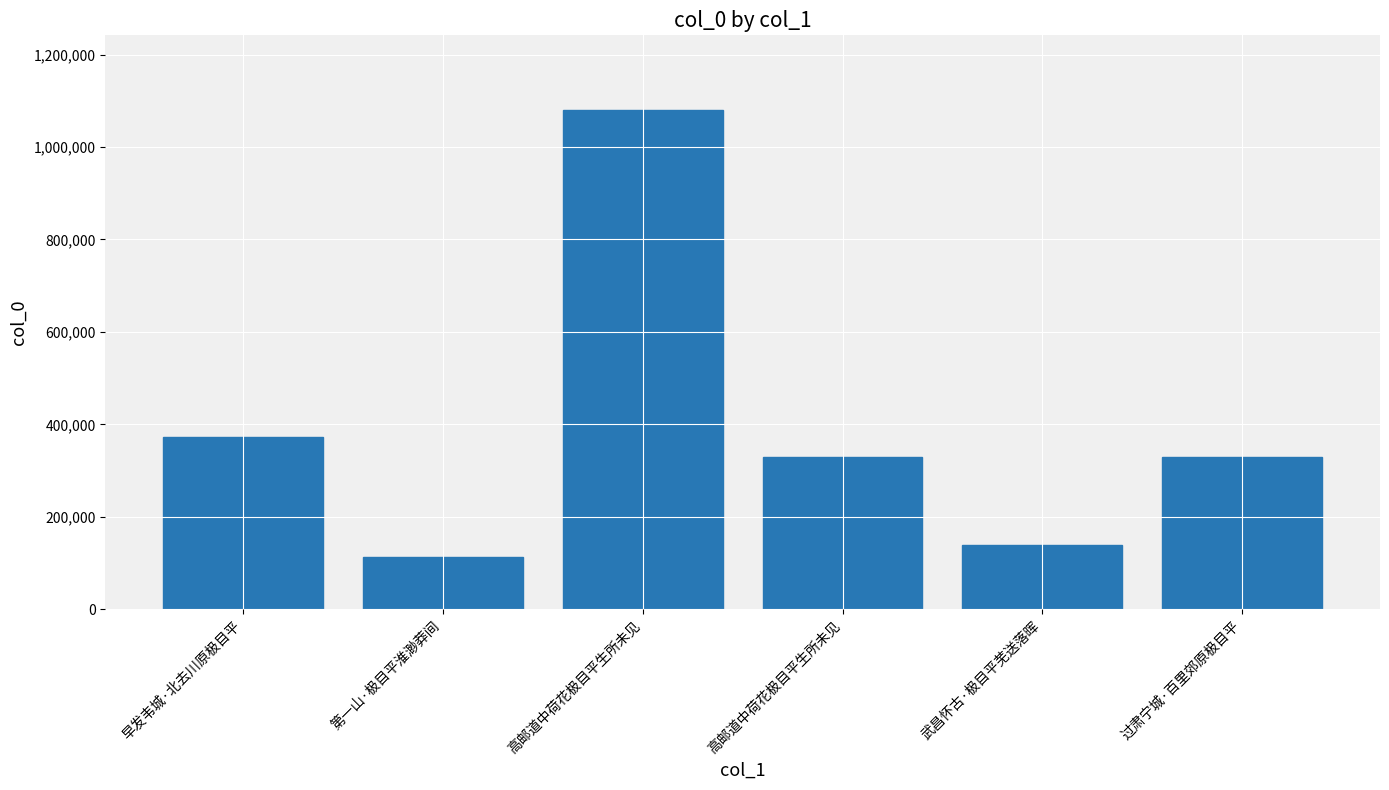

Reading right to left, extract all data points from this chart.

过肃宁城·百里郊原极目平=329653	武昌怀古·极目平芜送落晖=138714	高邮道中荷花极目平生所未见=328497	高邮道中荷花极目平生所未见=1079605	第一山·极目平淮渺莽间=113173	早发韦城·北去川原极目平=372835